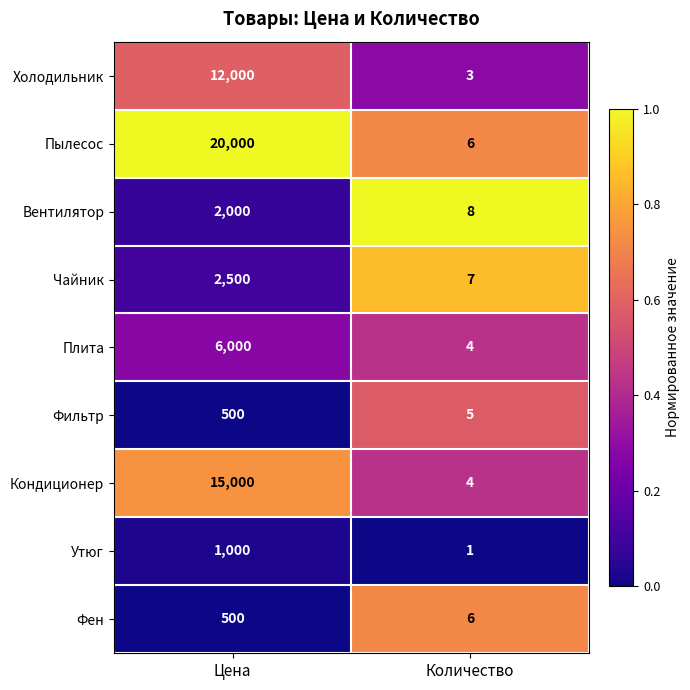

Reading left to right, transcribe all the data shown in this chart.

Холодильник: Цена=12000	Количество=3
Пылесос: Цена=20000	Количество=6
Вентилятор: Цена=2000	Количество=8
Чайник: Цена=2500	Количество=7
Плита: Цена=6000	Количество=4
Фильтр: Цена=500	Количество=5
Кондиционер: Цена=15000	Количество=4
Утюг: Цена=1000	Количество=1
Фен: Цена=500	Количество=6